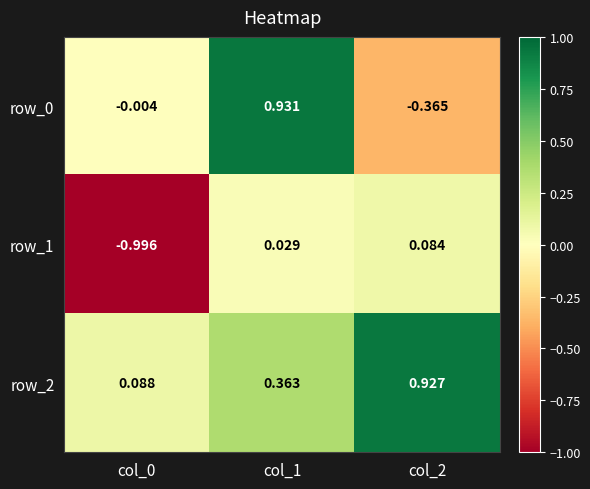

What is the total value across all series at col_0?

-0.9